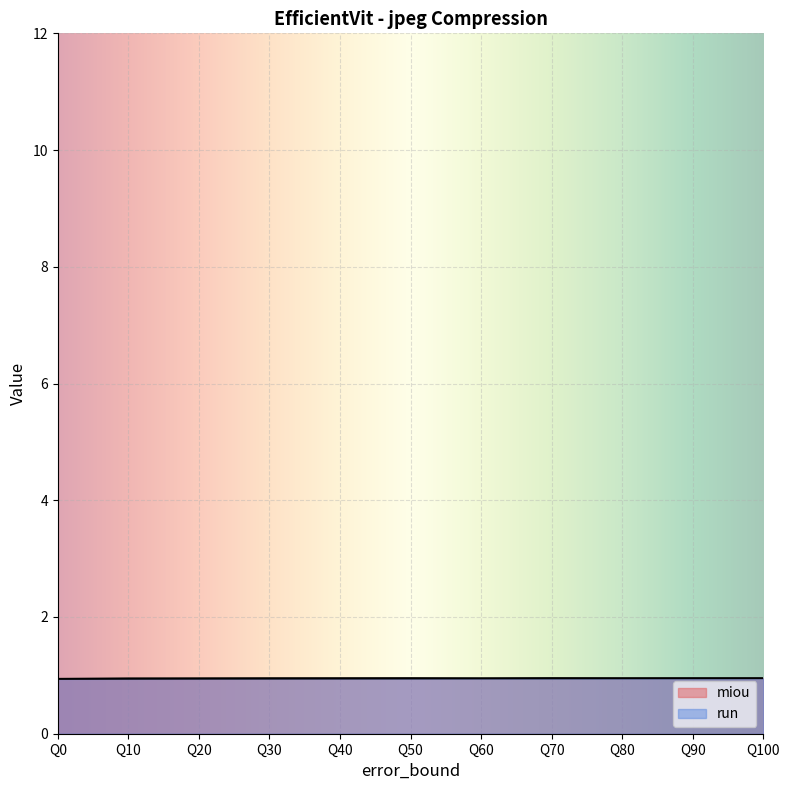

Is the value of run at Q40 greater than the value of miou at Q60?

No